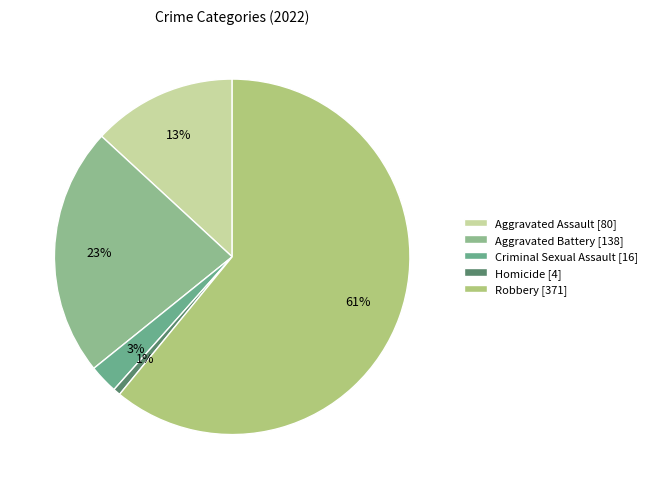

Does Robbery represent more than half of the total?

Yes